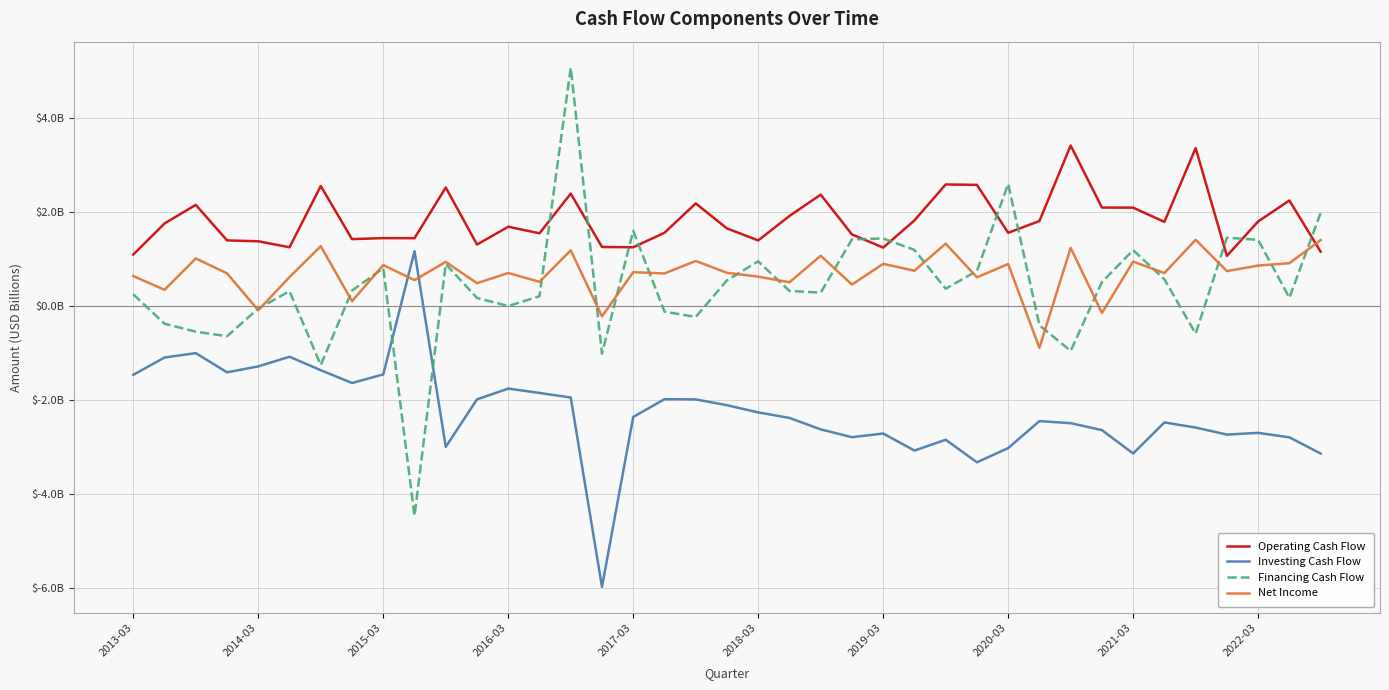

What is the lowest value of the Net Income series?

-0.9